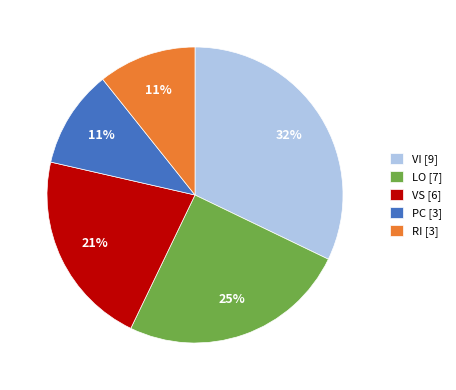

To the nearest percent, what percentage of the pie is LO?

25%